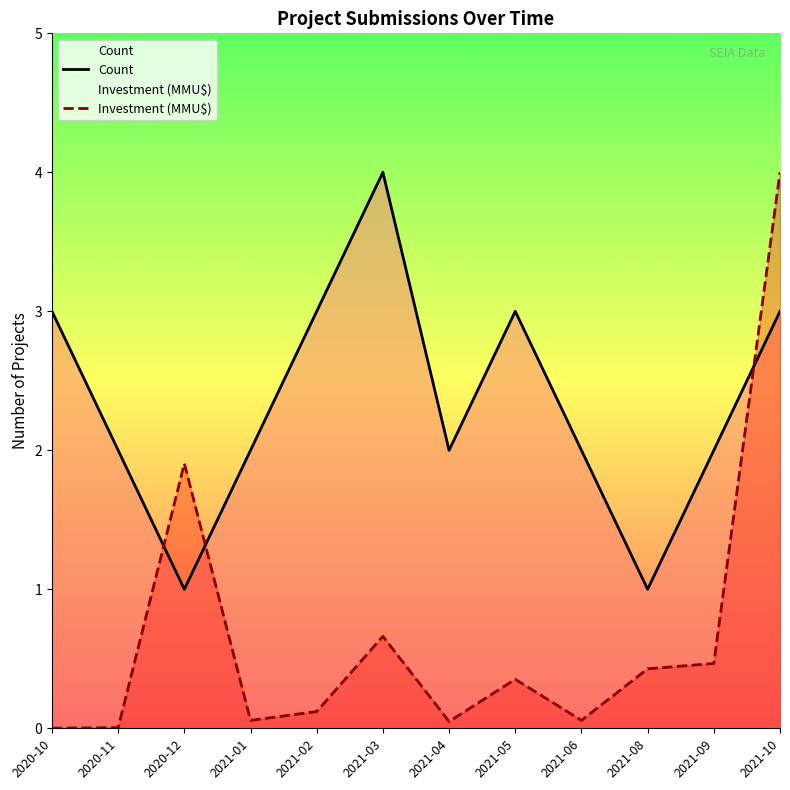

True or false: Count has a value of 3.0 at 2021-02.

True